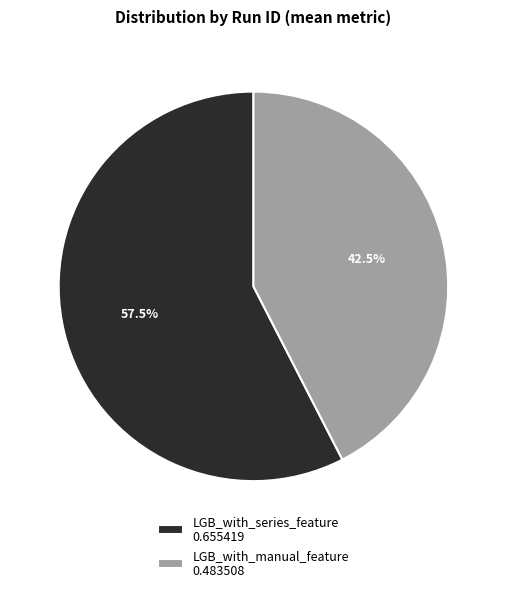

Do LGB_with_manual_feature and LGB_with_series_feature together represent more than half of the pie?

Yes